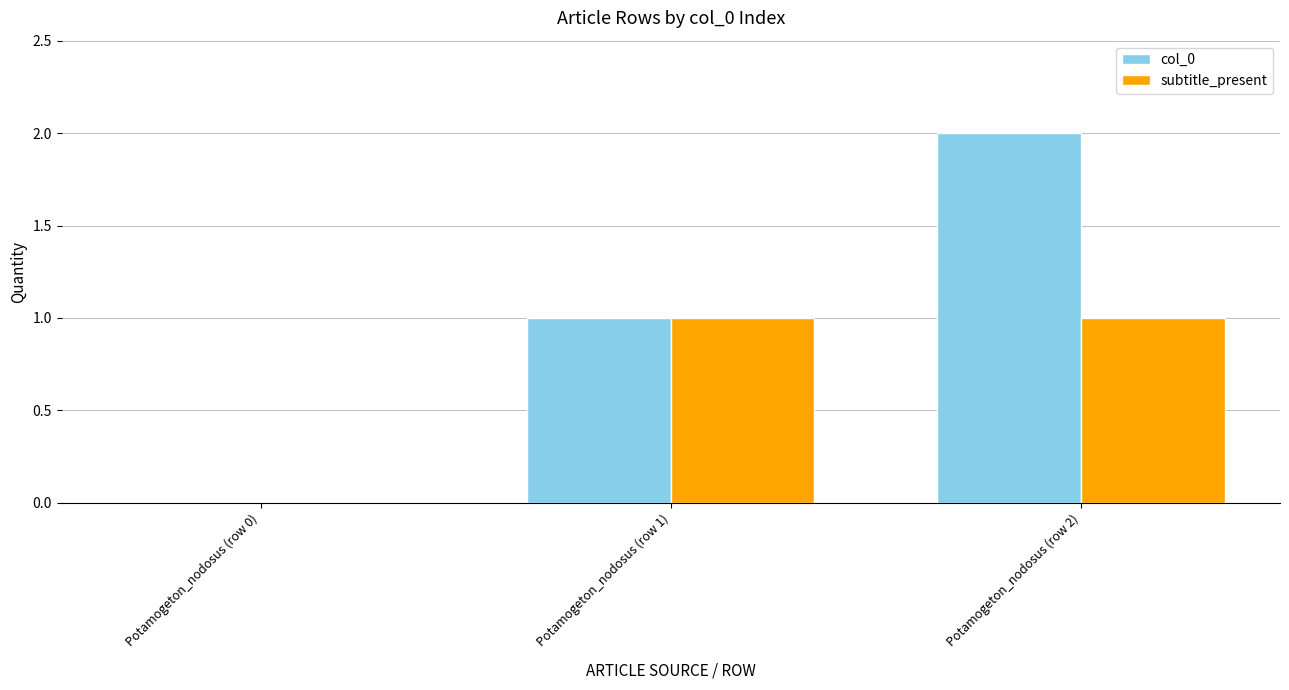

What is the maximum value shown in the chart?

2